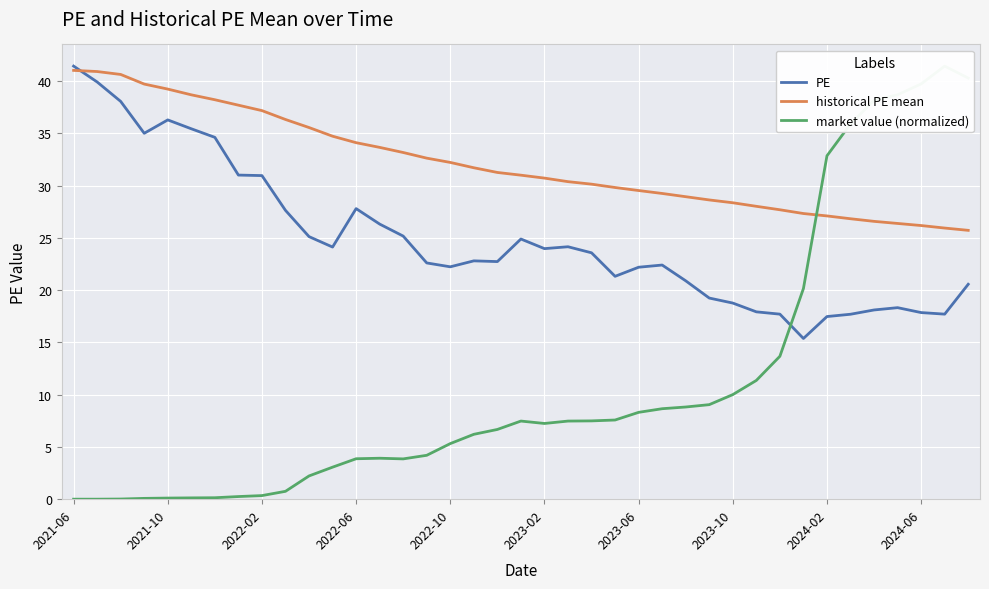

Which series has the largest range (max minus min)?

market value (normalized)